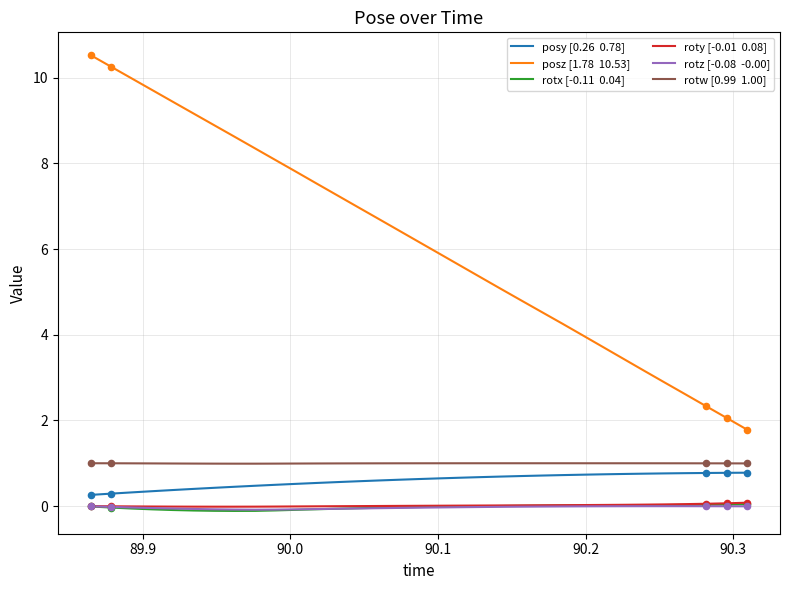

What is the greatest value displayed?

10.5